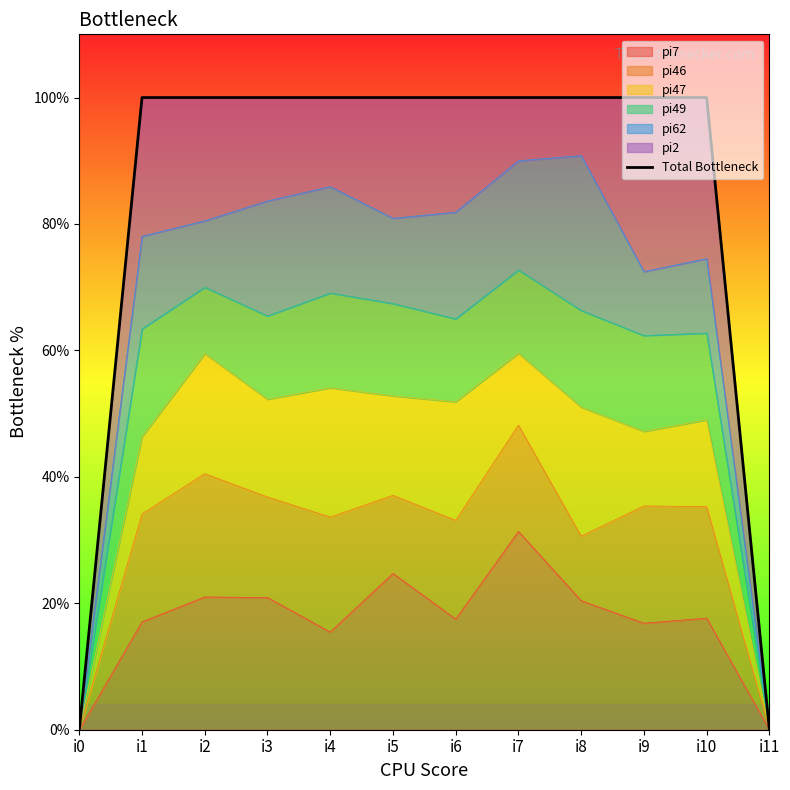

How many categories are shown in the chart?

12